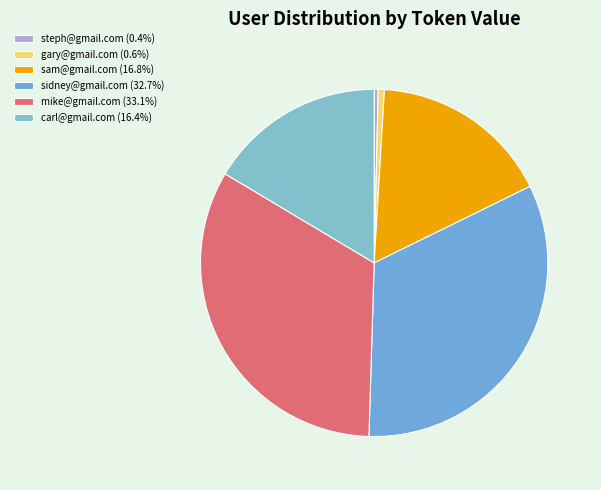

Between sidney@gmail.com and carl@gmail.com, which is larger?

sidney@gmail.com